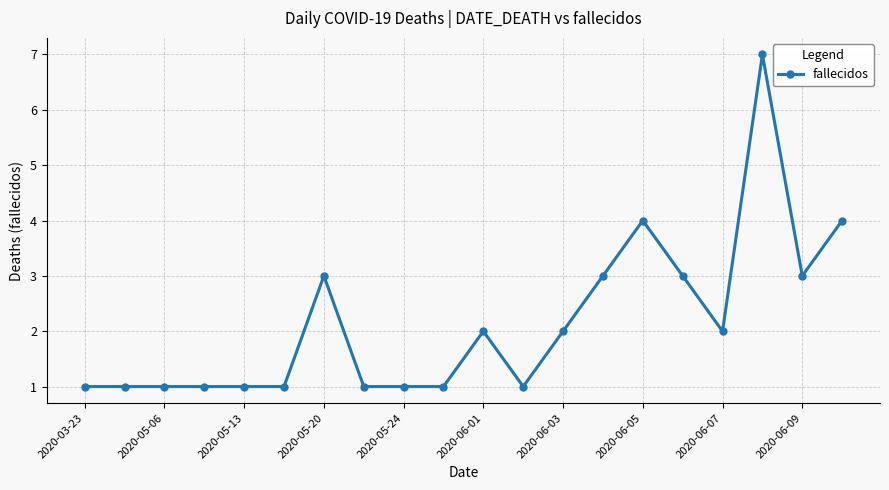

What is the difference between the maximum and minimum values?

6